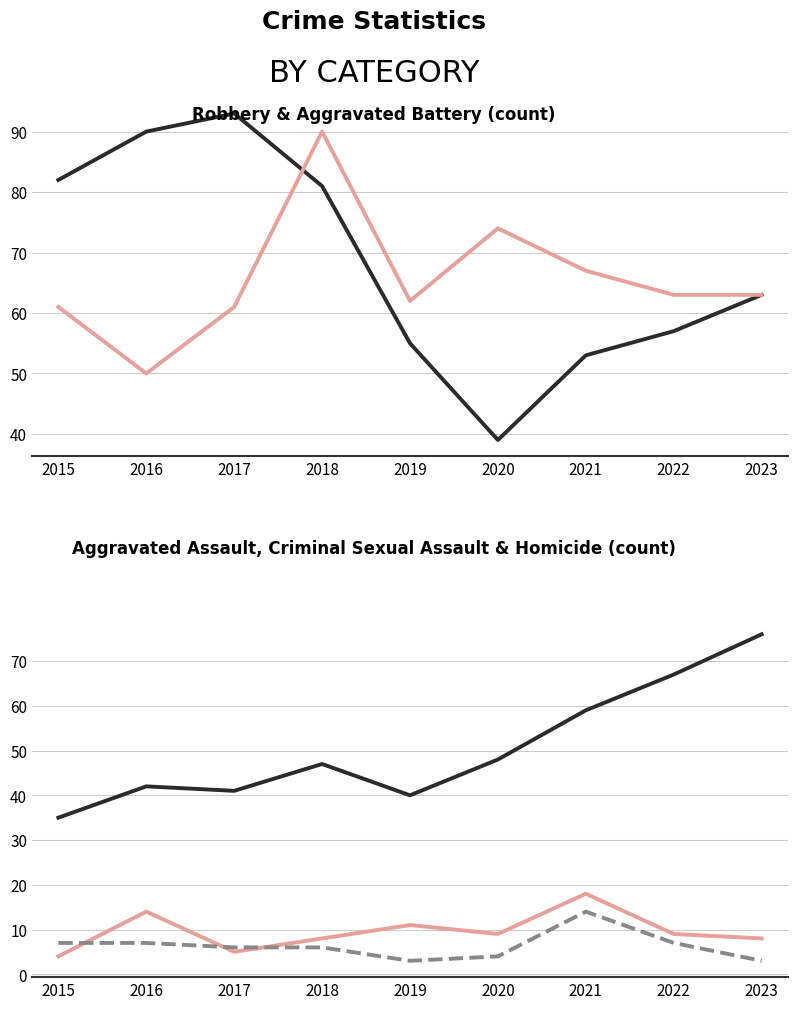

Reading left to right, what are all the values shown in this chart?

Robbery: 2015=82	2016=90	2017=93	2018=81	2019=55	2020=39	2021=53	2022=57	2023=63
Aggravated Battery: 2015=61	2016=50	2017=61	2018=90	2019=62	2020=74	2021=67	2022=63	2023=63
Aggravated Assault: 2015=35	2016=42	2017=41	2018=47	2019=40	2020=48	2021=59	2022=67	2023=76
Criminal Sexual Assault: 2015=4	2016=14	2017=5	2018=8	2019=11	2020=9	2021=18	2022=9	2023=8
Homicide: 2015=7	2016=7	2017=6	2018=6	2019=3	2020=4	2021=14	2022=7	2023=3